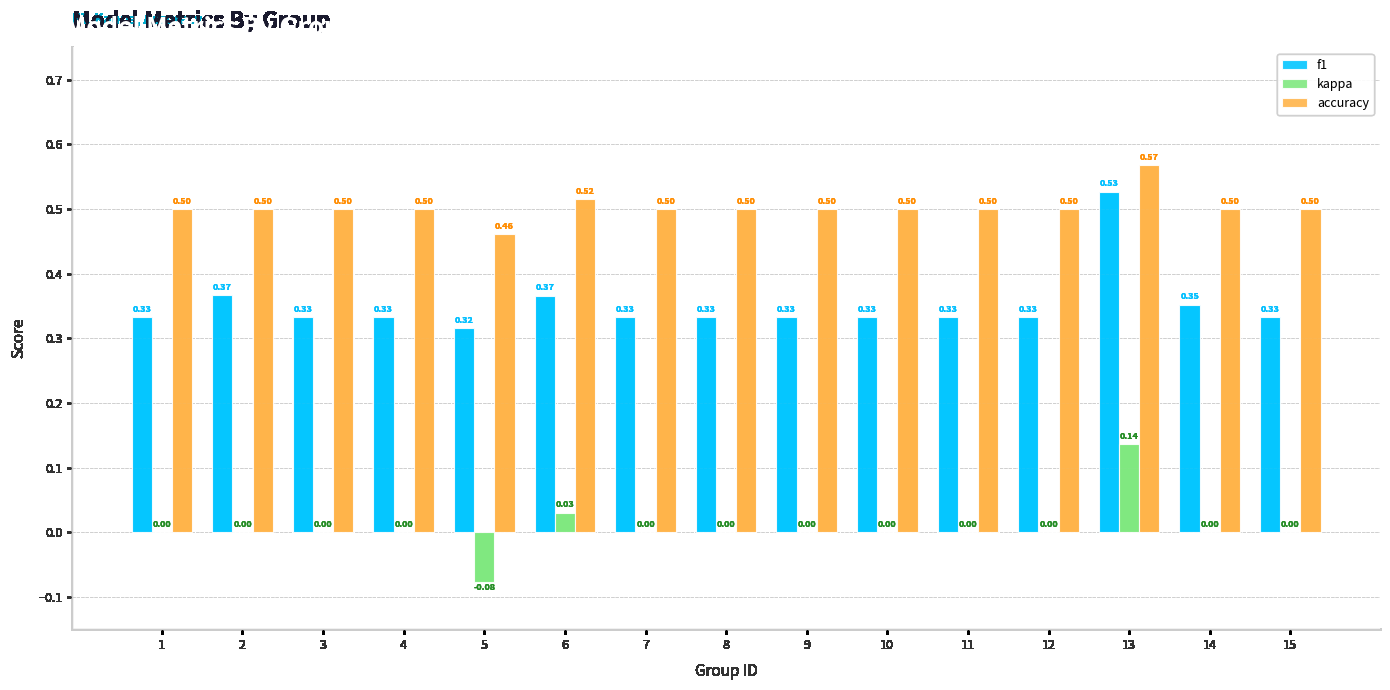

Which series has the largest total across all categories?

accuracy